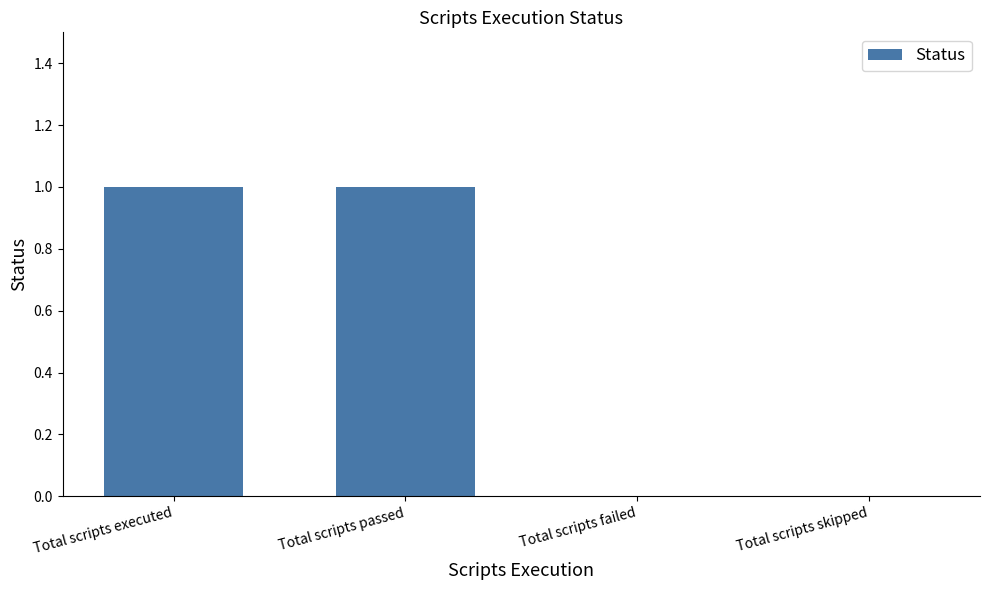

True or false: the data shows 1 at Total scripts passed.

True